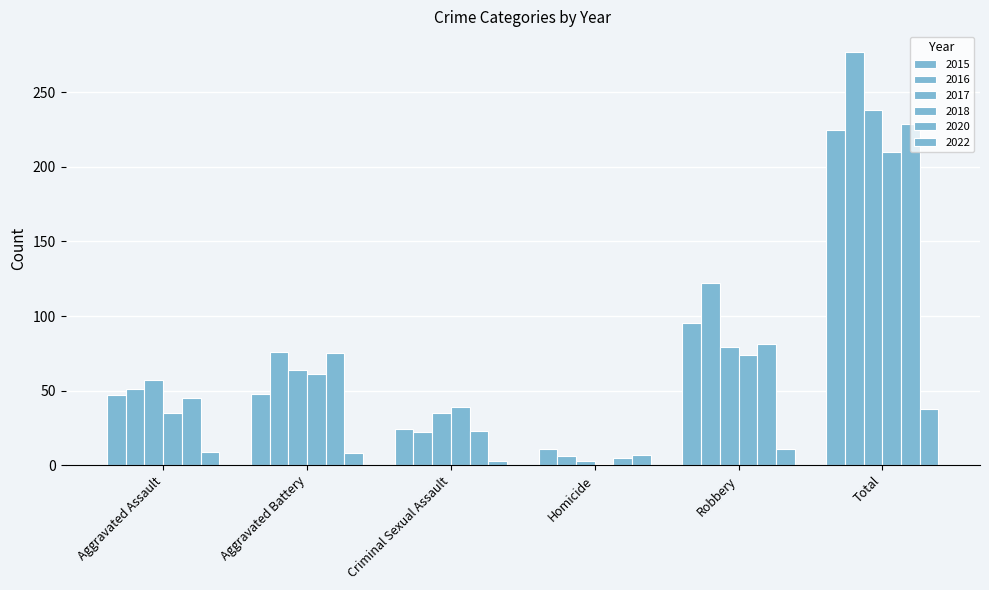

How many values in the 2017 series are below 64?

3